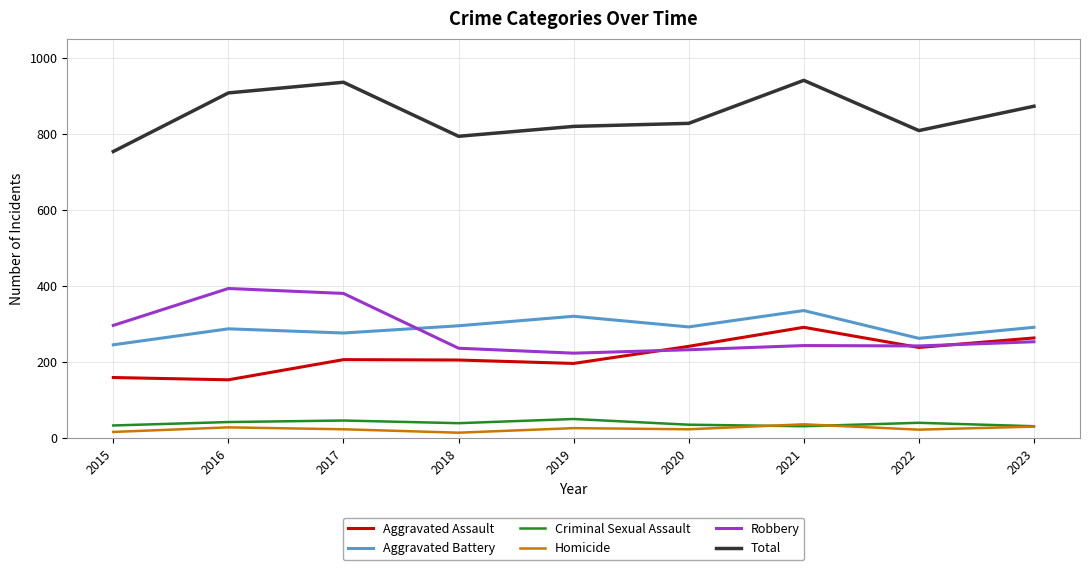

Count the number of data series in this chart.

6